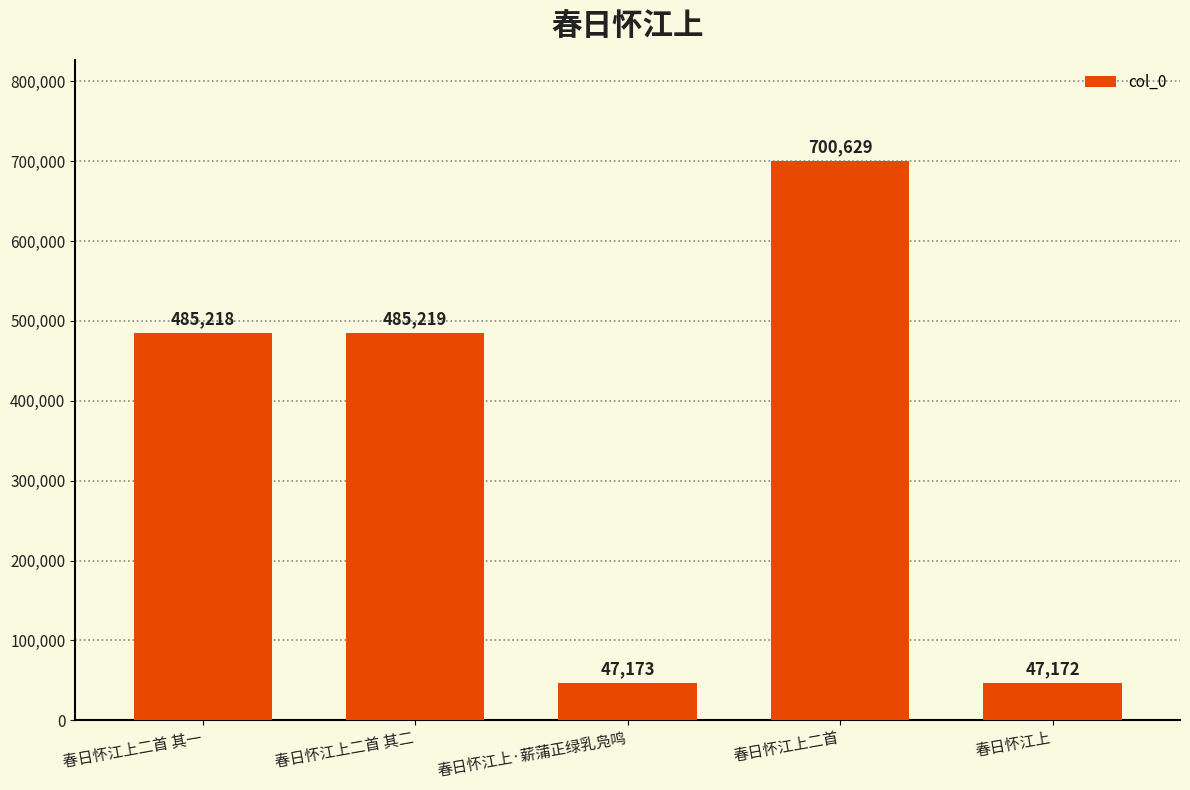

Where is the data nearest to the value 373900?

春日怀江上二首 其一